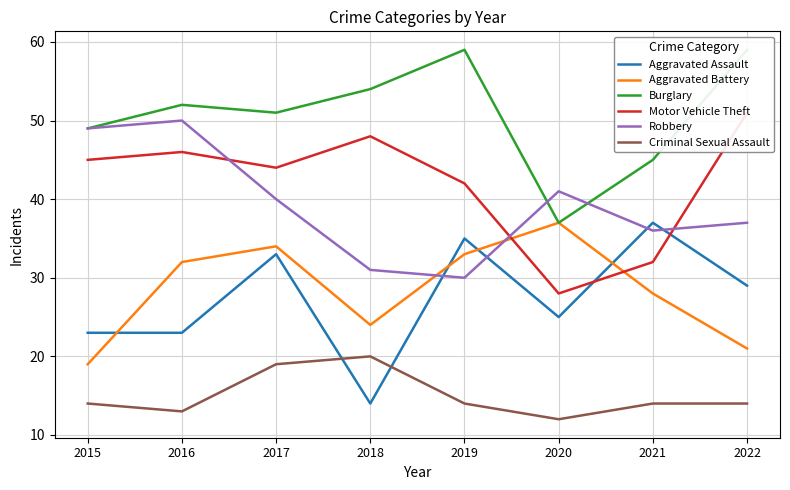

Which has a higher value, 2021 or 2016?

2021